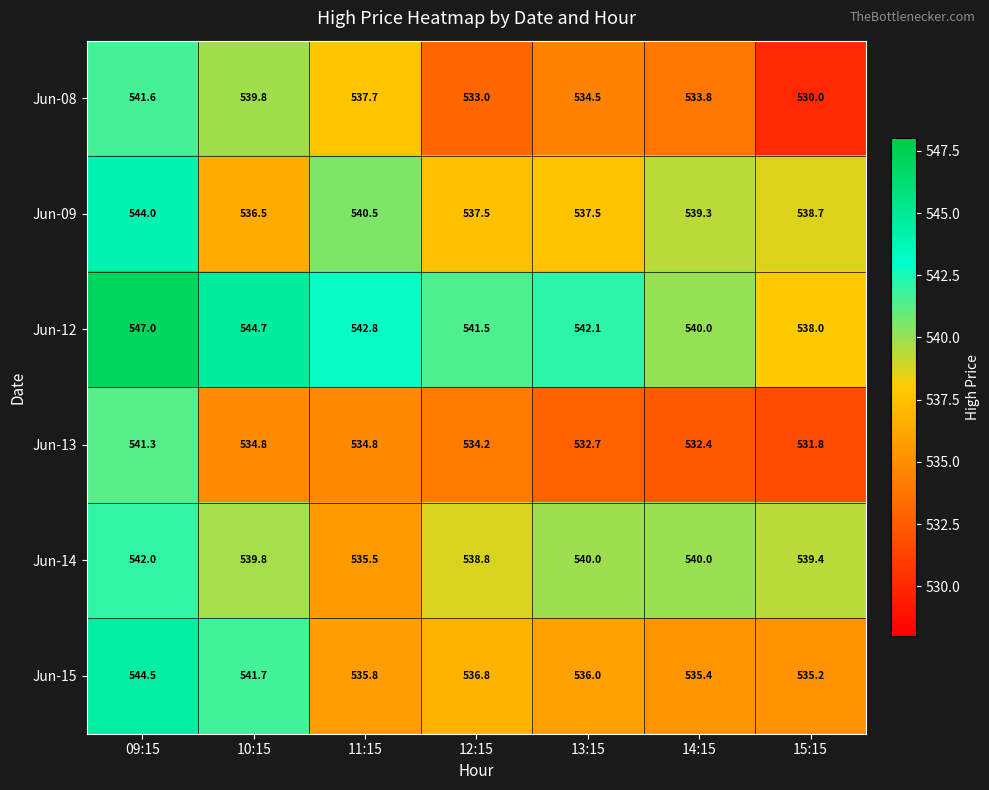

Which category has the lowest value in the Jun-09 series?

10:15